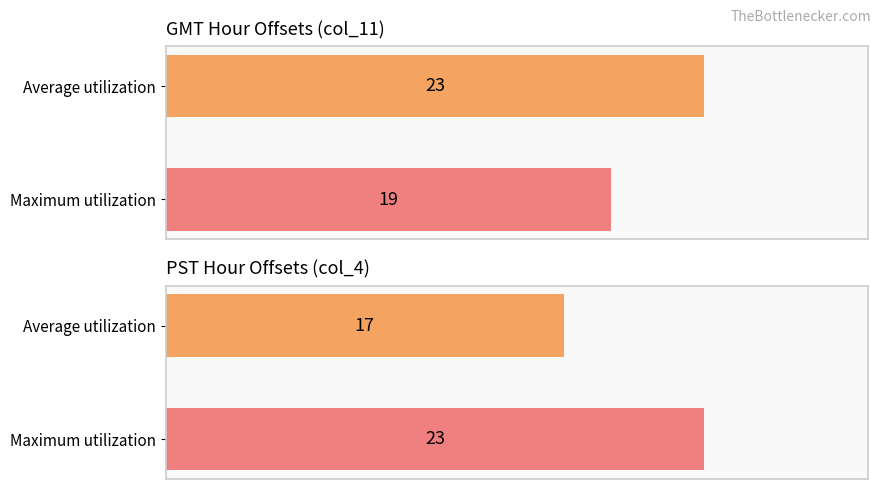

What is the highest value of the col_11 series?

23